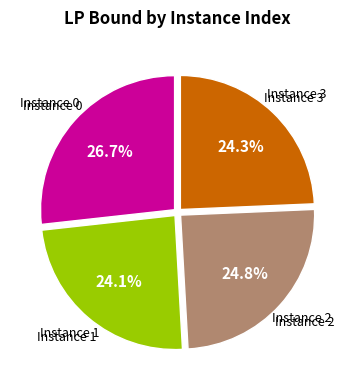

Is there a majority slice in this chart?

No